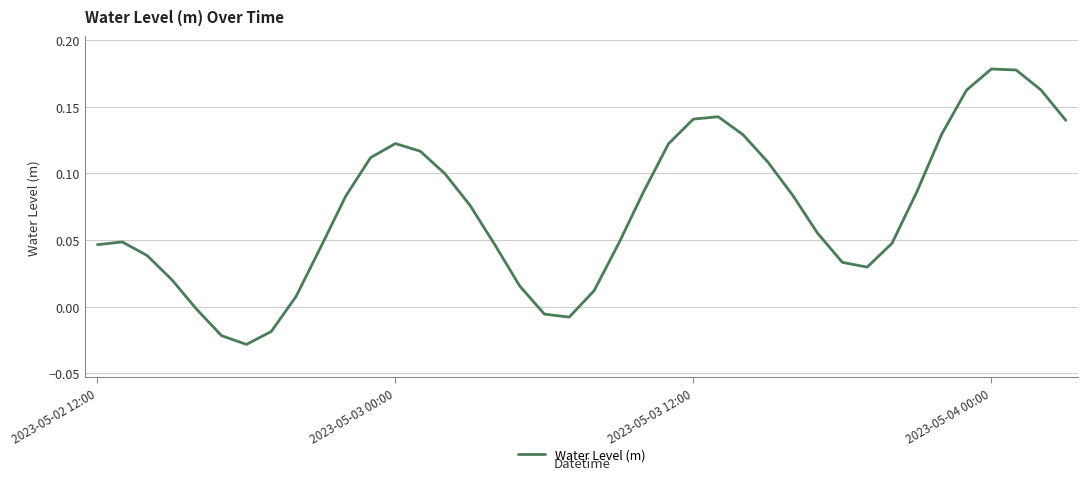

Reading right to left, extract all data points from this chart.

0.1	0.2	0.2	0.2	0.2	0.1	0.1	0.0	0.0	0.0	0.1	0.1	0.1	0.1	0.1	0.1	0.1	0.1	0.0	0.0	-0.0	-0.0	0.0	0.0	0.1	0.1	0.1	0.1	0.1	0.1	0.0	0.0	-0.0	-0.0	-0.0	-0.0	0.0	0.0	0.0	0.0